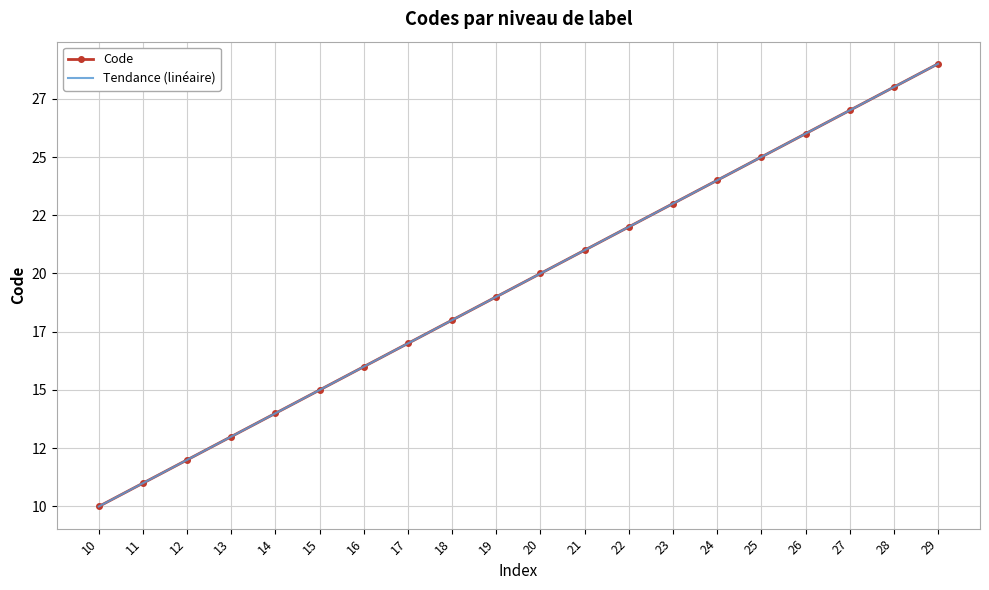

What is the difference between the Tendance (linéaire) values at 26 and 27?

1